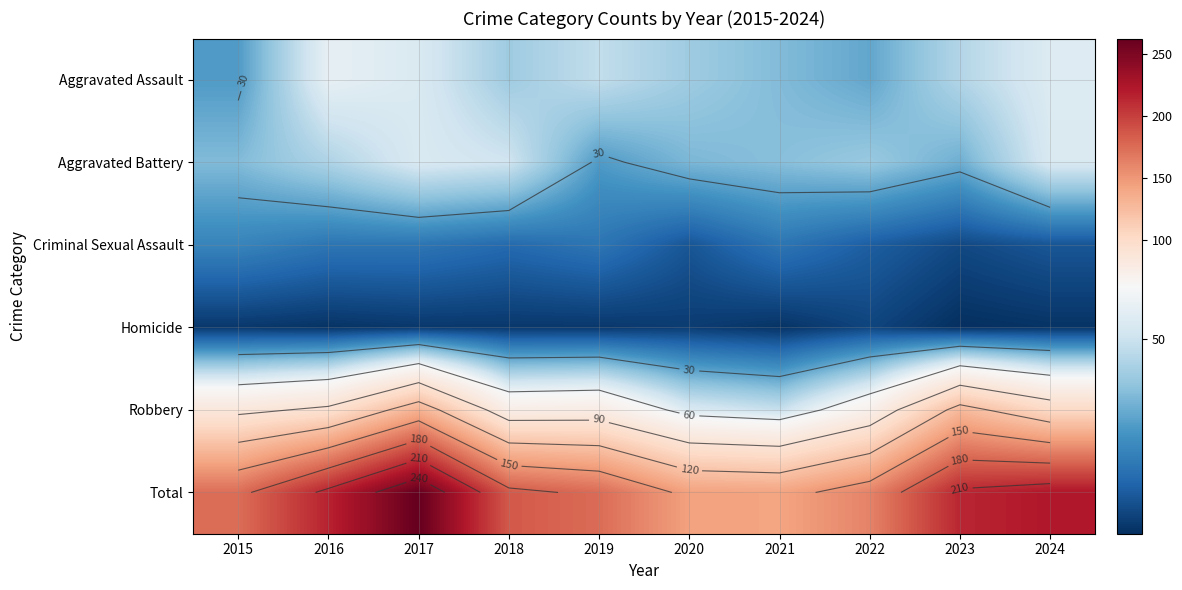

At how many categories does at least one series exceed 181?

5